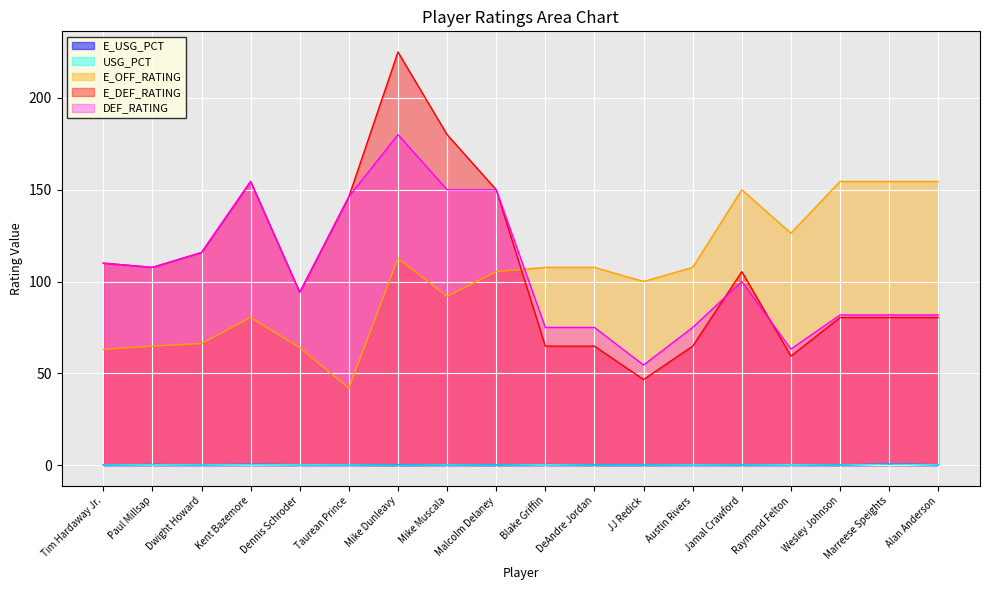

What is the sum of the E_OFF_RATING values at Blake Griffin and Tim Hardaway Jr.?

170.7